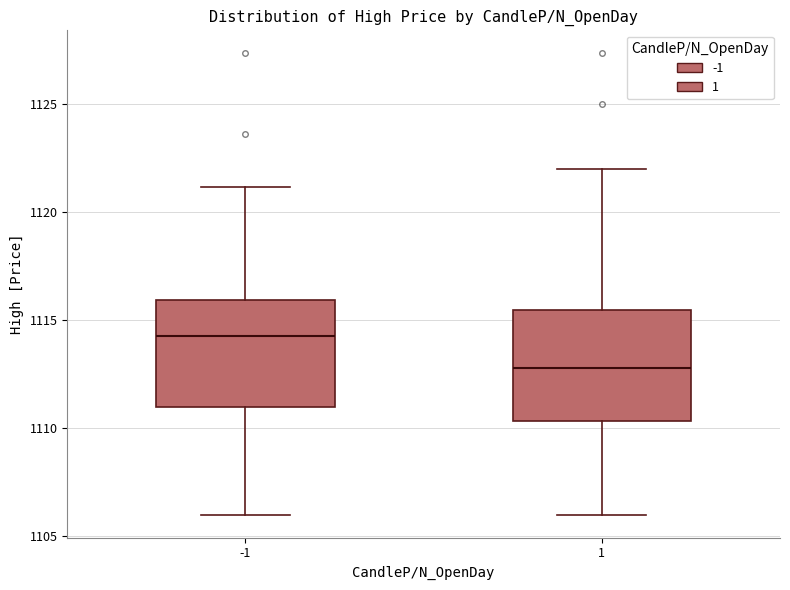

Which box's median line is the lowest?

1